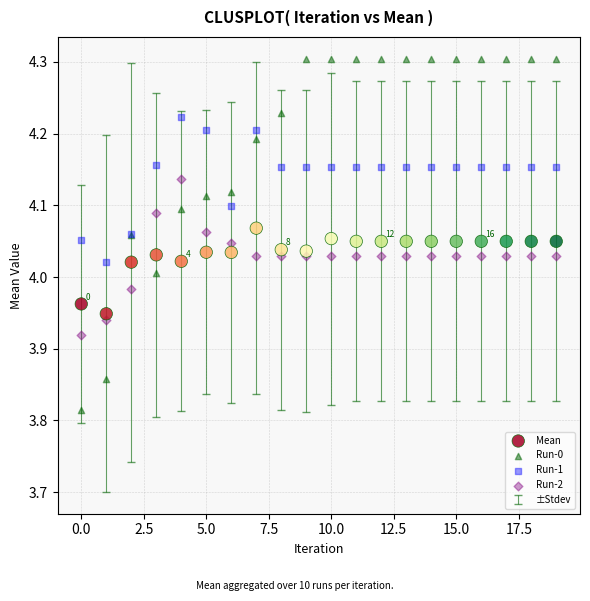

Which series reaches the maximum Y coordinate?

Run-0